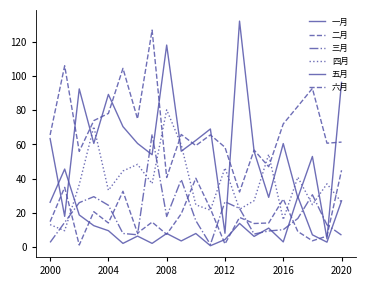

What is the sum of all 一月 values?

249.0